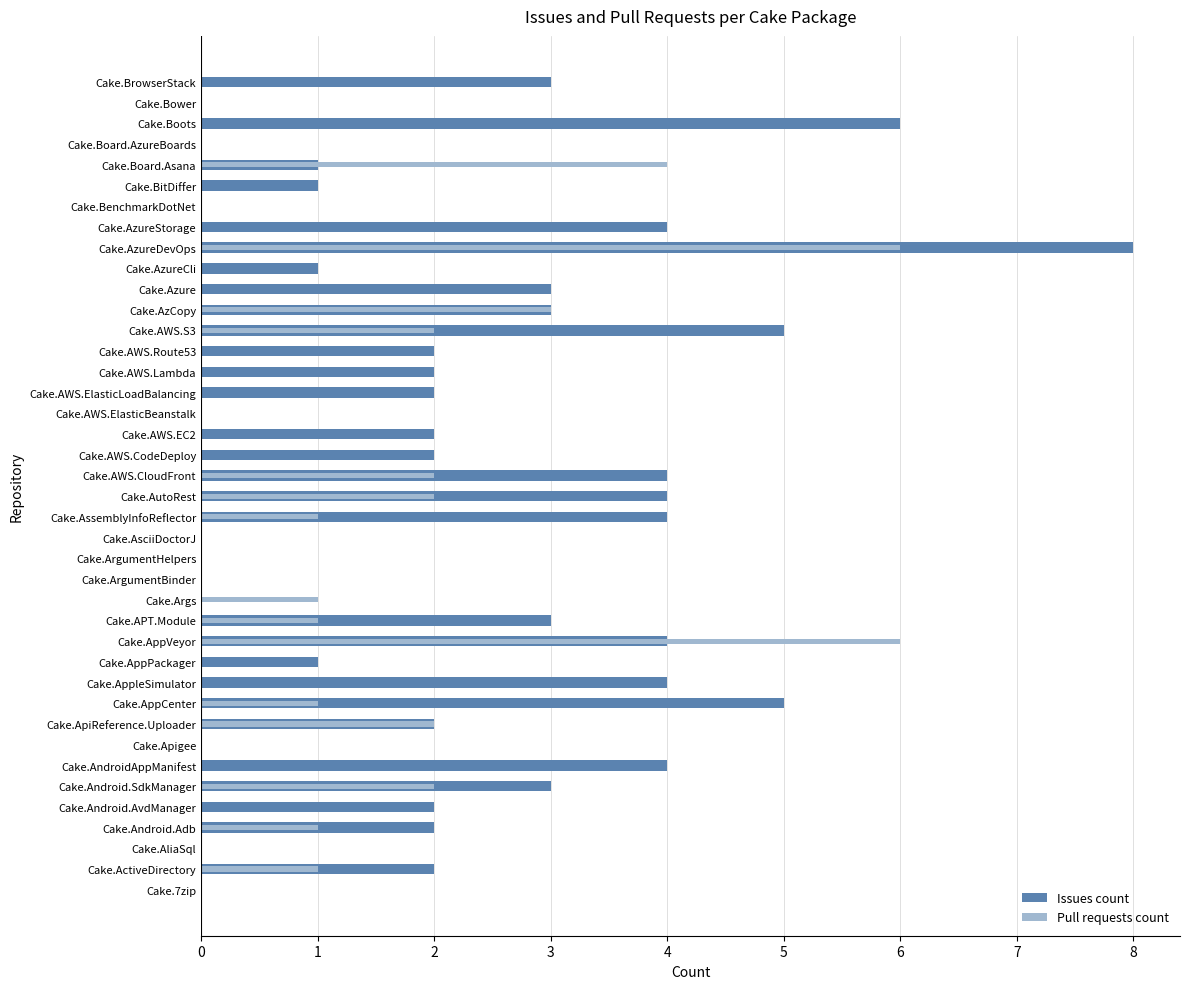

What is the difference between the maximum and minimum values in the Pull requests count series?

6